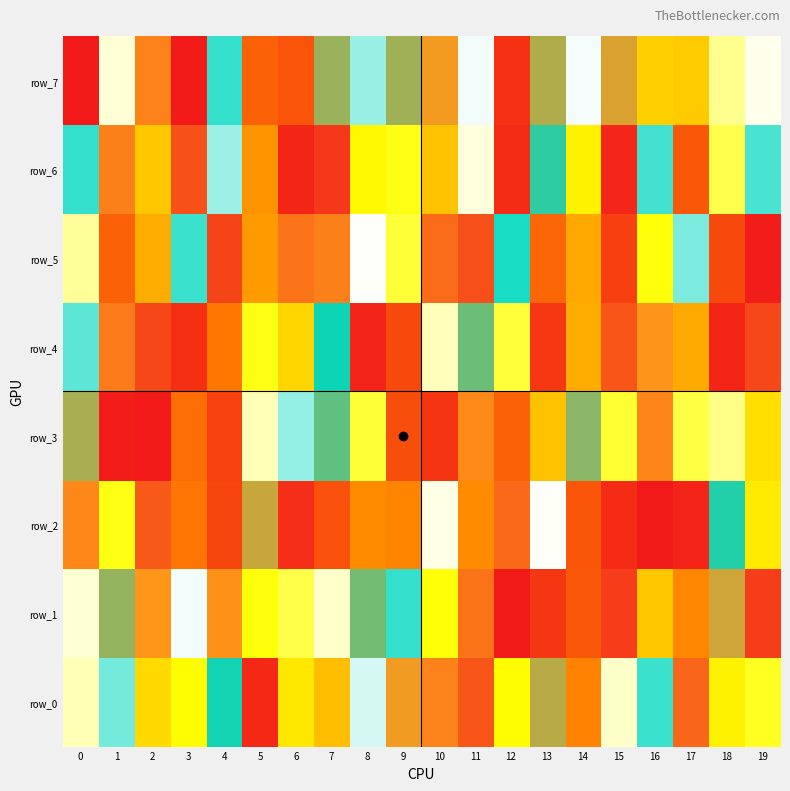

The row_2 series shows 486628 at 10. True or false?

True